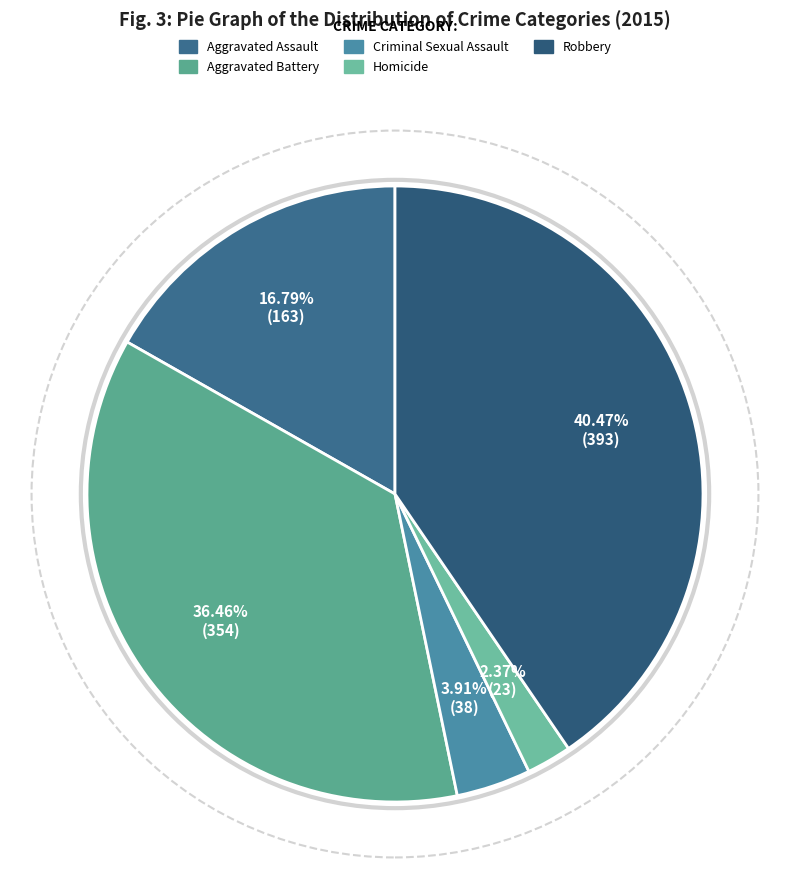

What is the smallest slice in the pie chart?

Homicide